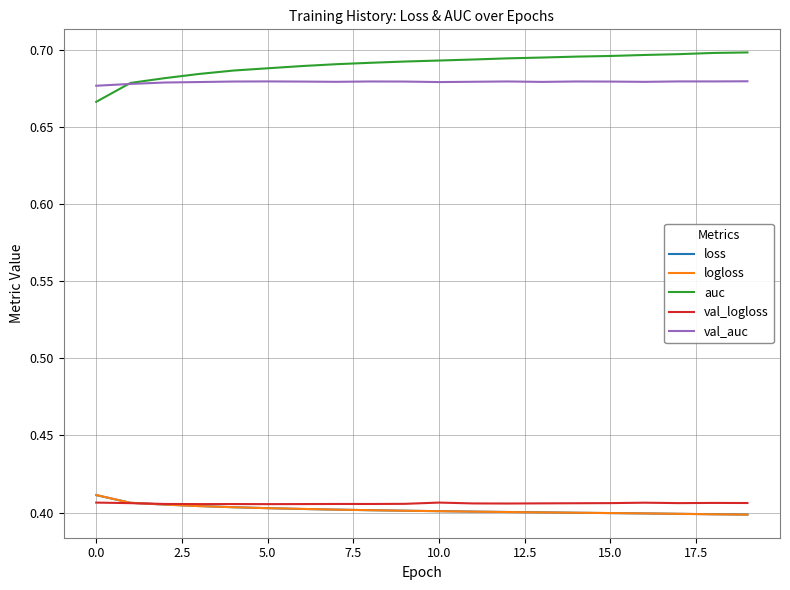

How many lines are shown in the chart?

5